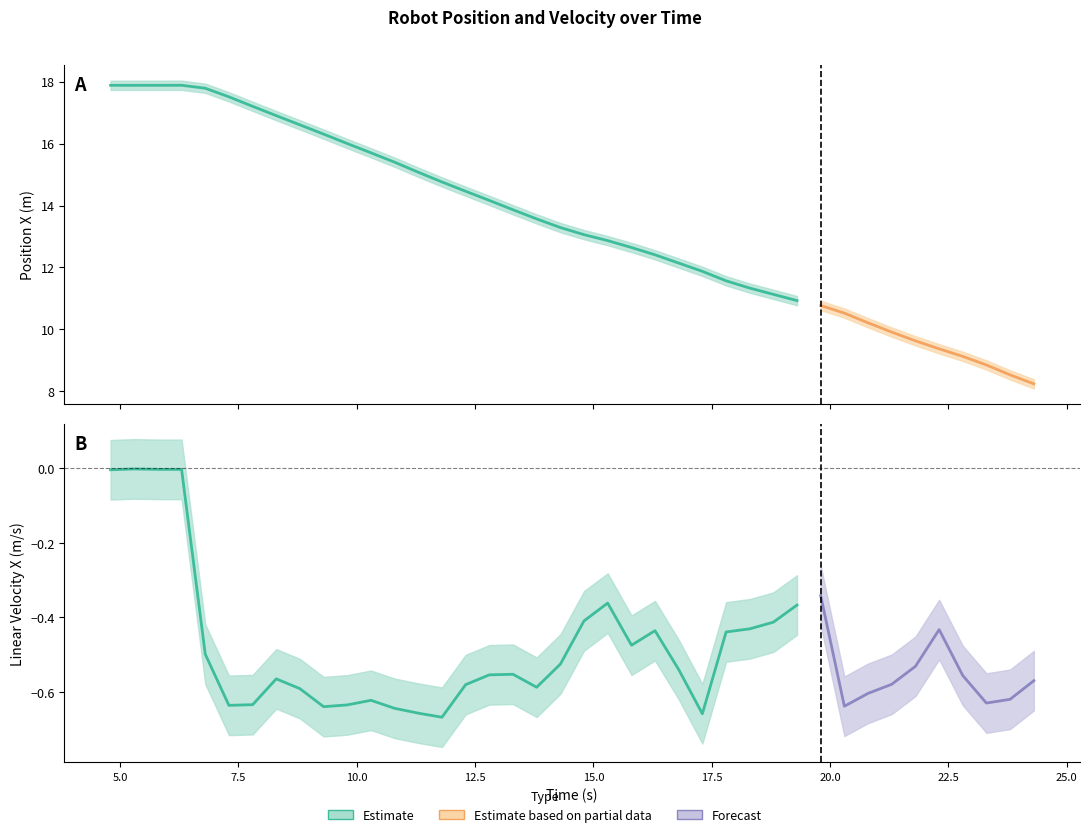

Between 24 and 27, which series saw the biggest shift?

position_x